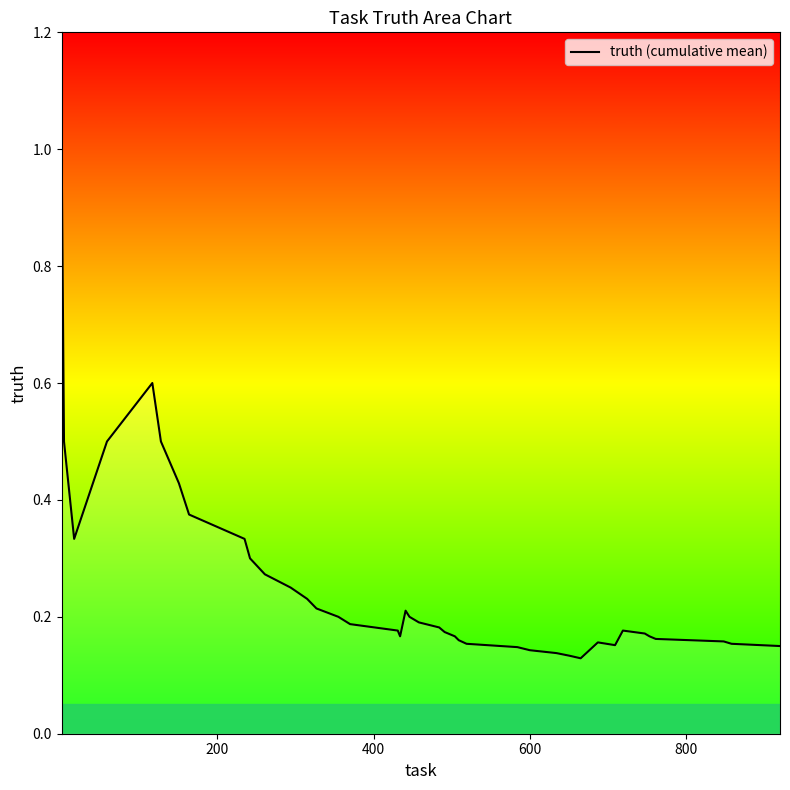

What is the greatest value displayed?

1.0